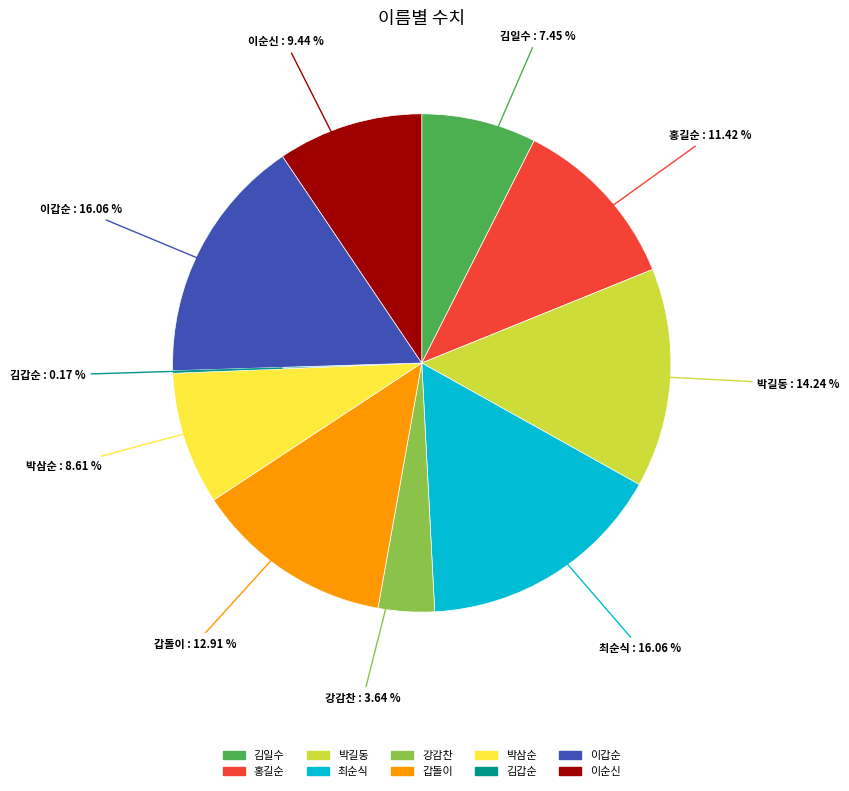

To the nearest percent, what is the difference between the largest and smallest slice percentages?

16%